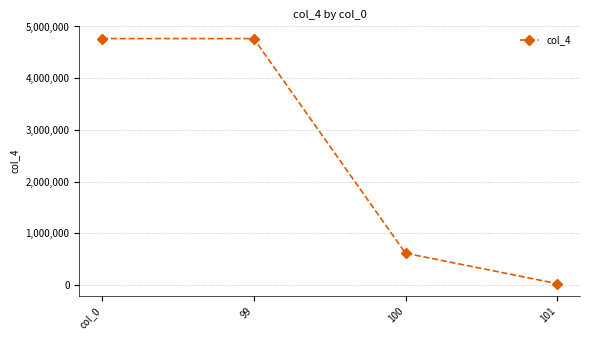

What is the minimum value shown in the chart?

27993